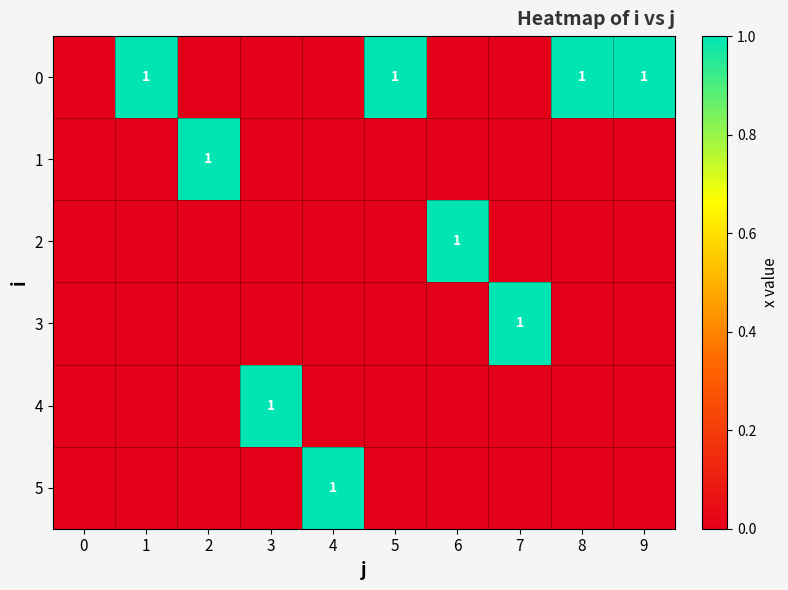

Is the value of 3 at 2 greater than the value of 1 at 1?

No